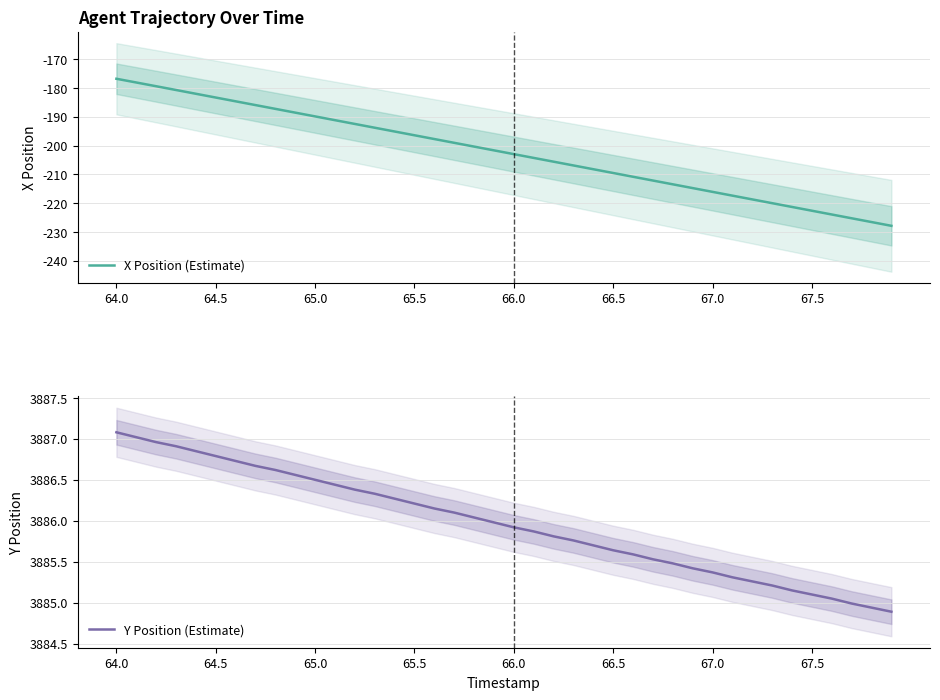

What is the highest value of the X Position (Estimate) series?

-176.8